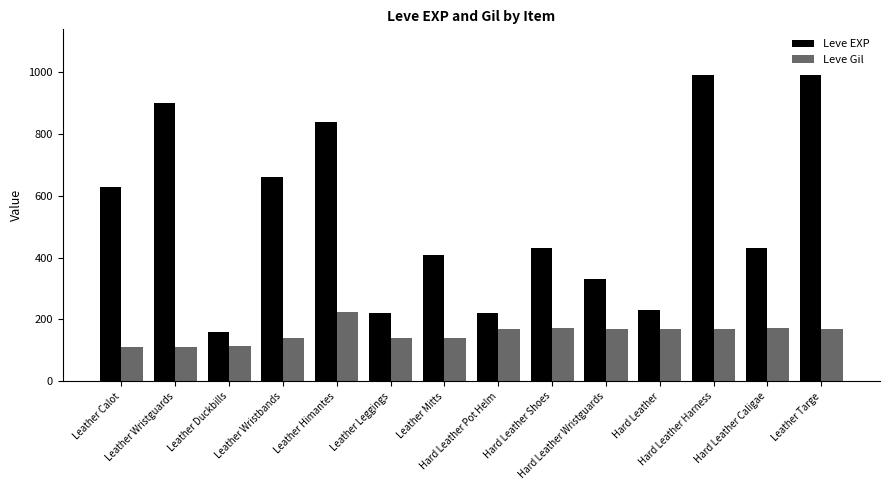

What are all the series names shown in the legend?

Leve EXP, Leve Gil